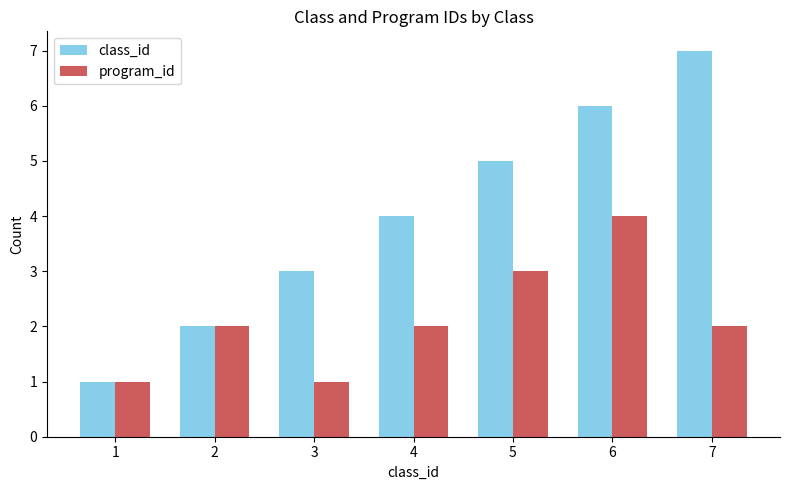

At 6, list the series in order from smallest to largest.

program_id, class_id